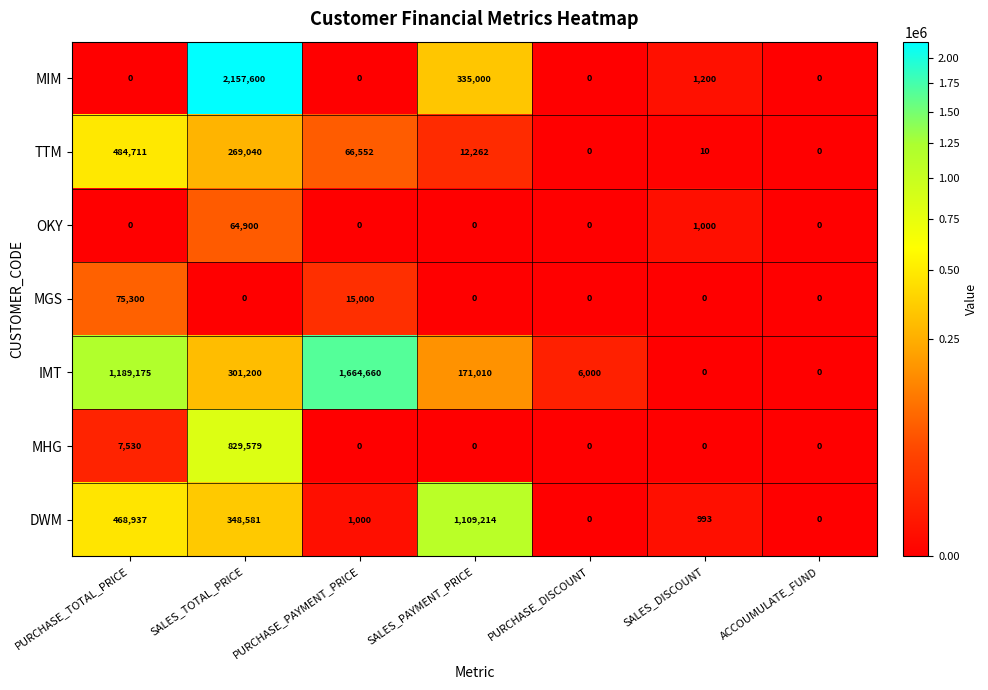

Count the number of data series in this chart.

7